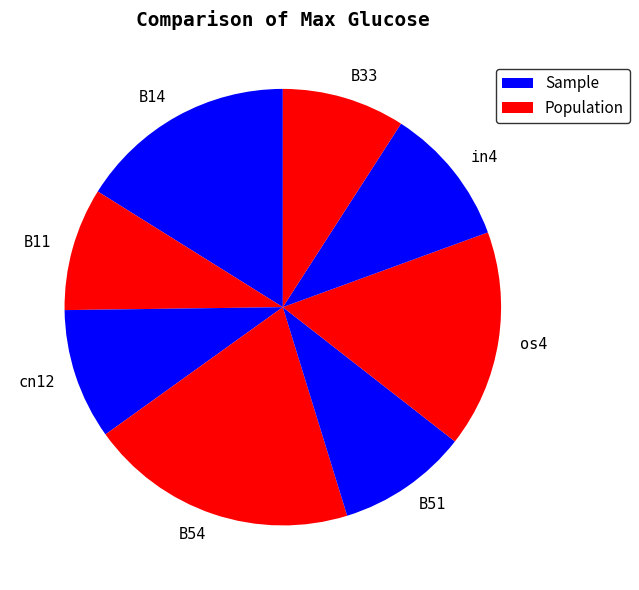

Is os4 the majority of the pie?

No